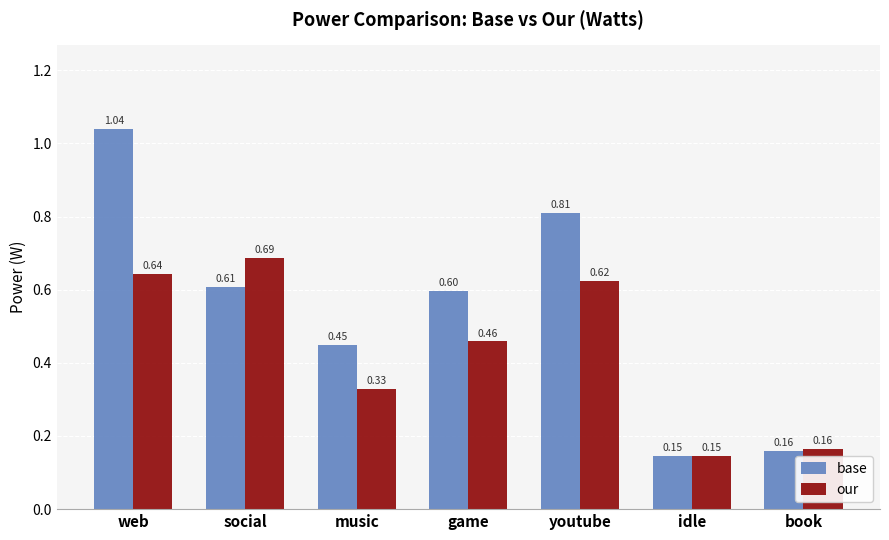

At how many categories does at least one series exceed 0?

7